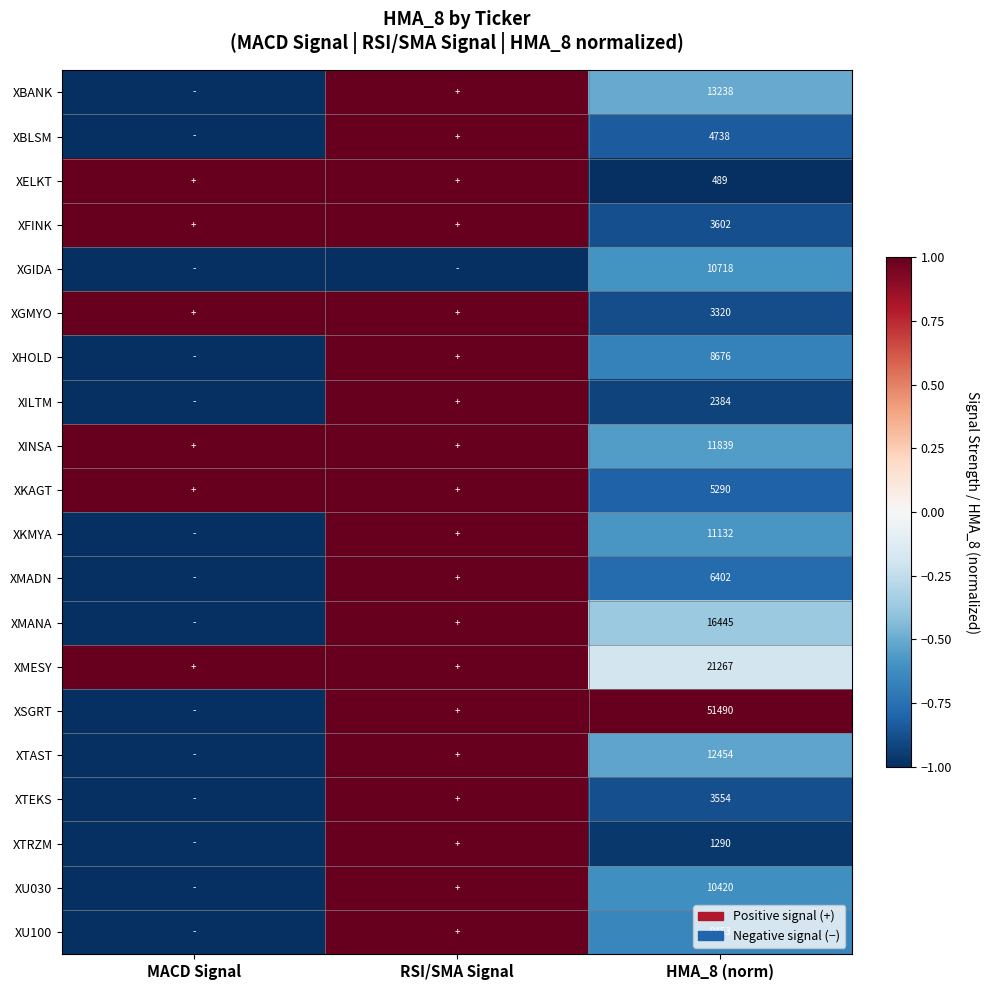

The value of XILTM at HMA_8 (norm) is 594. True or false?

False